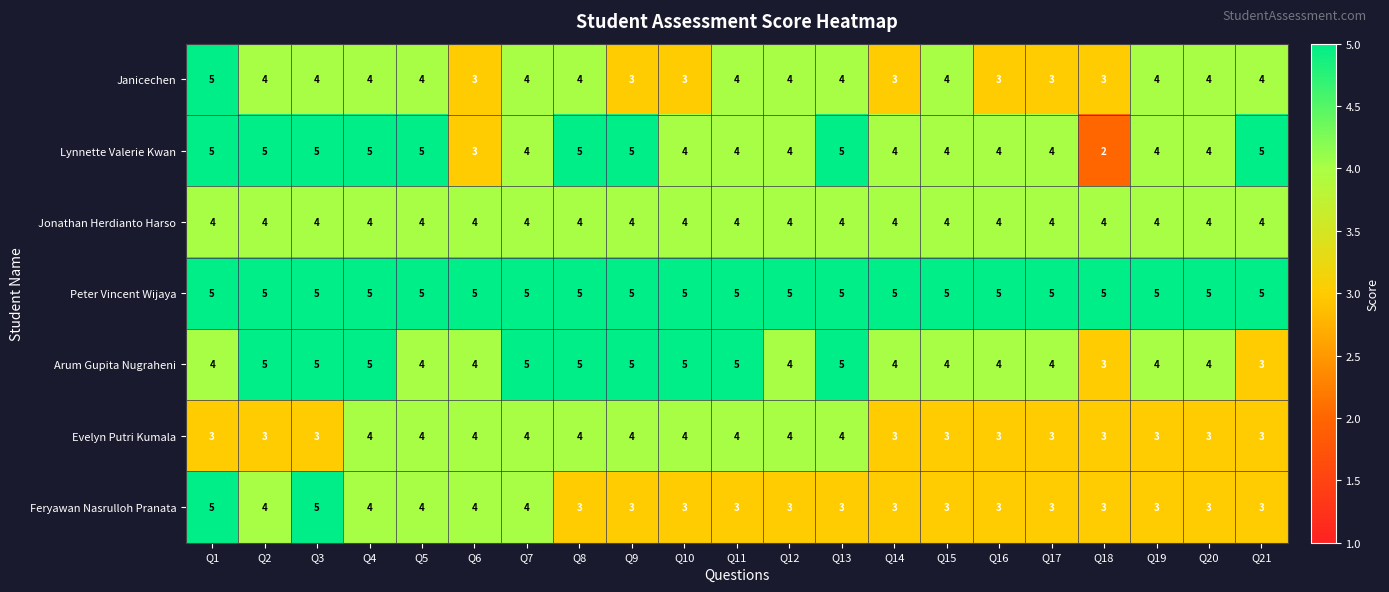

At which category does the chart reach its minimum across all series?

Q18